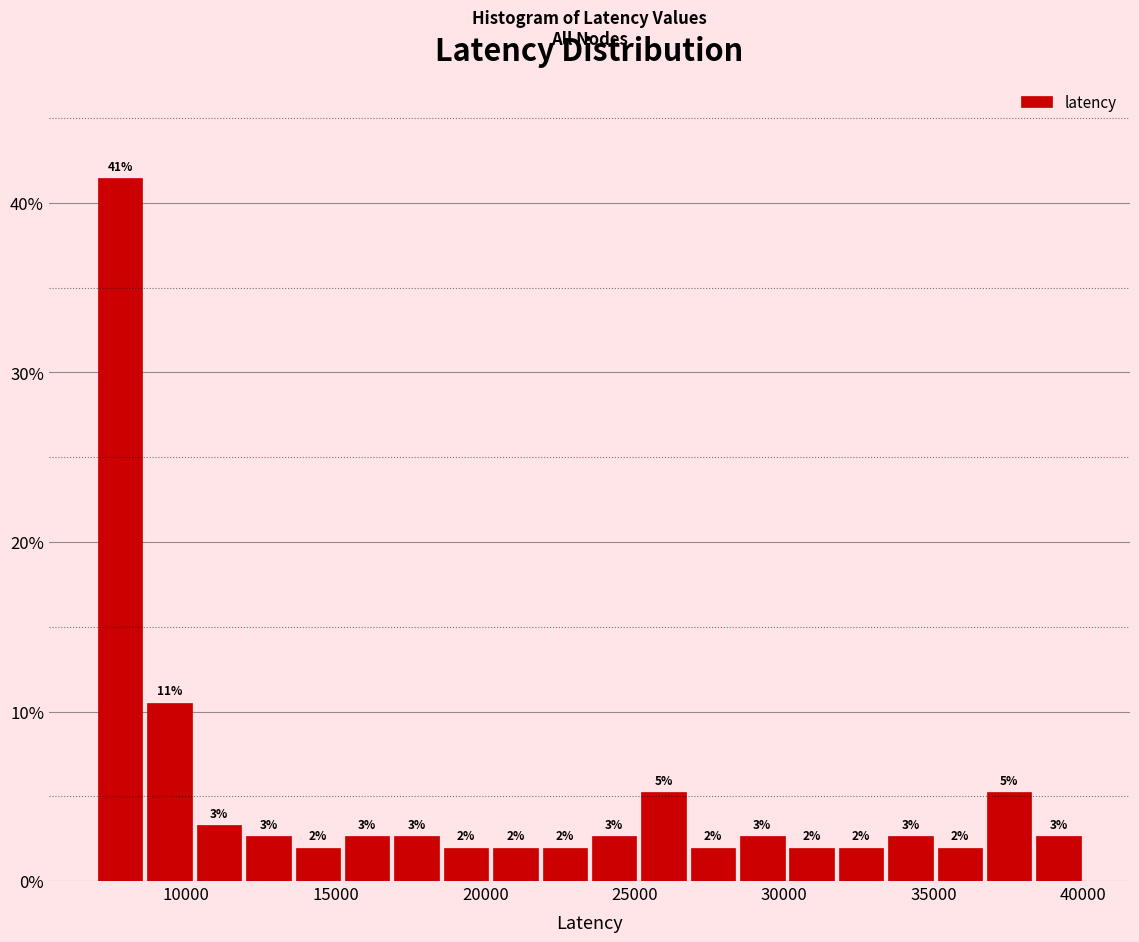

Read against the x-axis, roughly where is the centre of the tallest bar?

8000